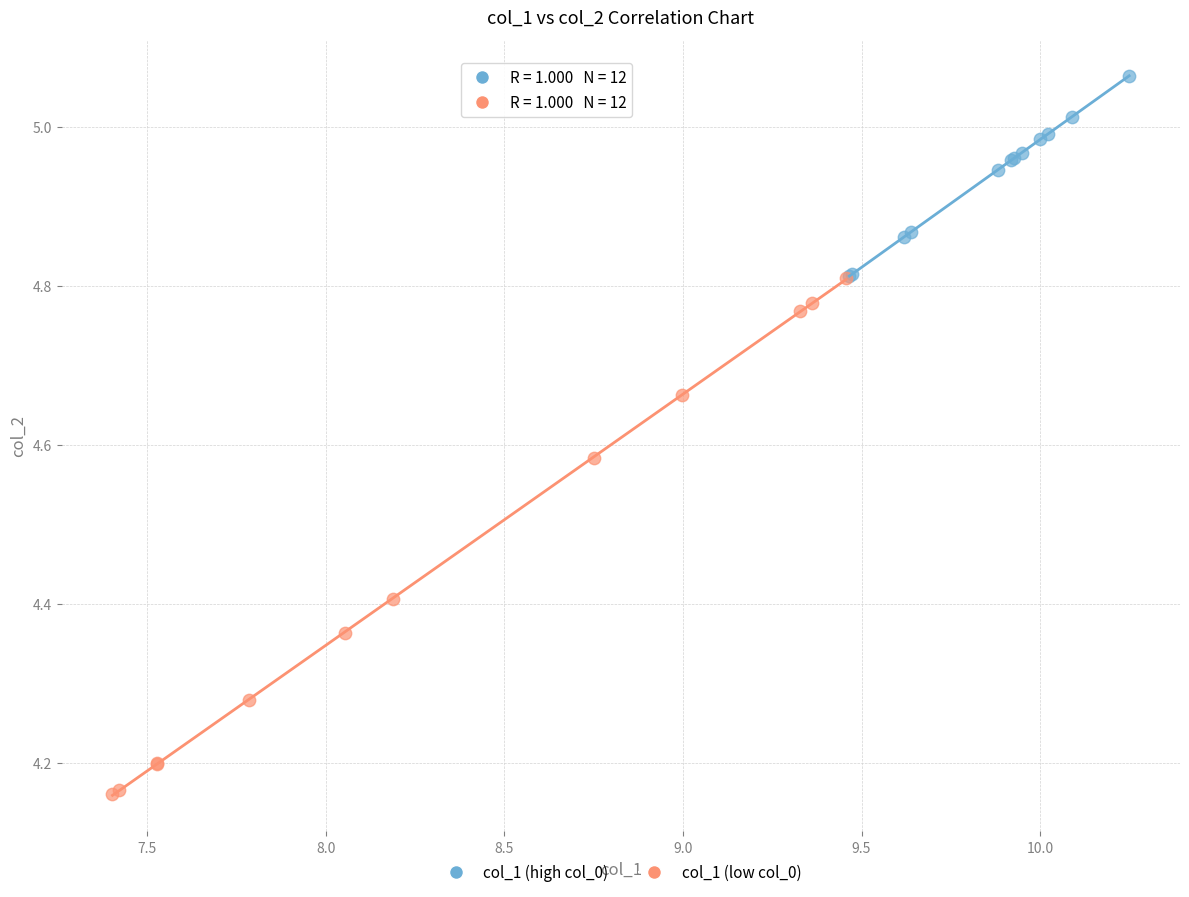

Which series has the largest Y range (max minus min)?

col_1 (low col_0)